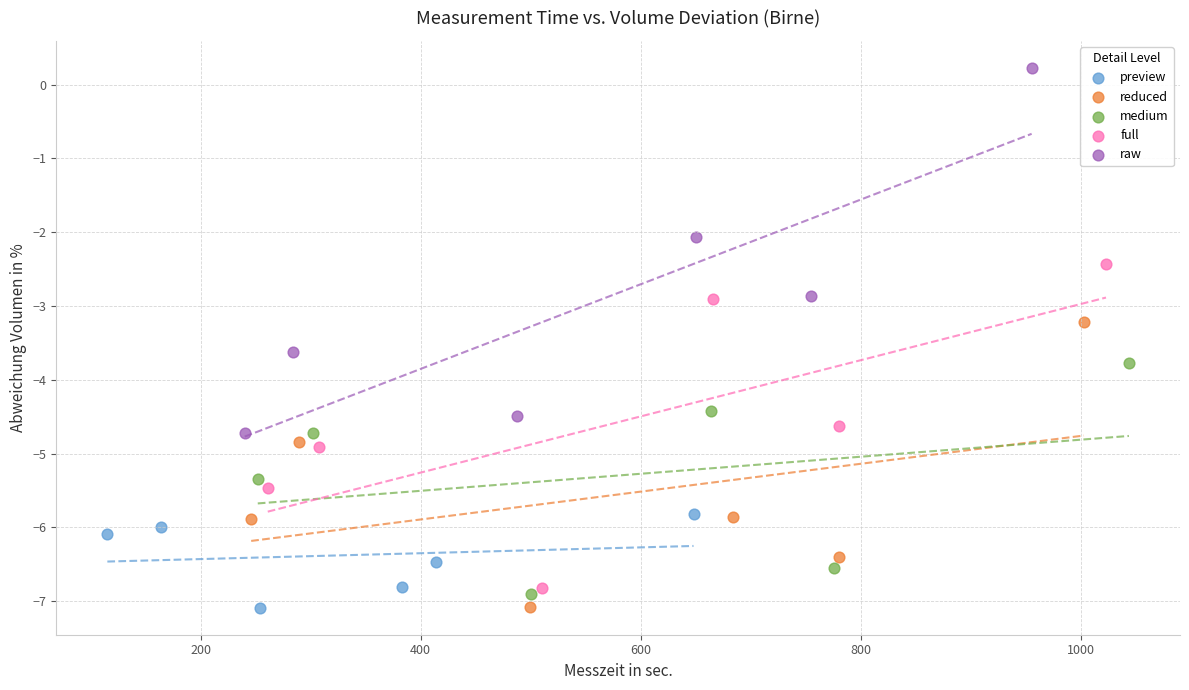

Which series reaches the maximum Y coordinate?

raw